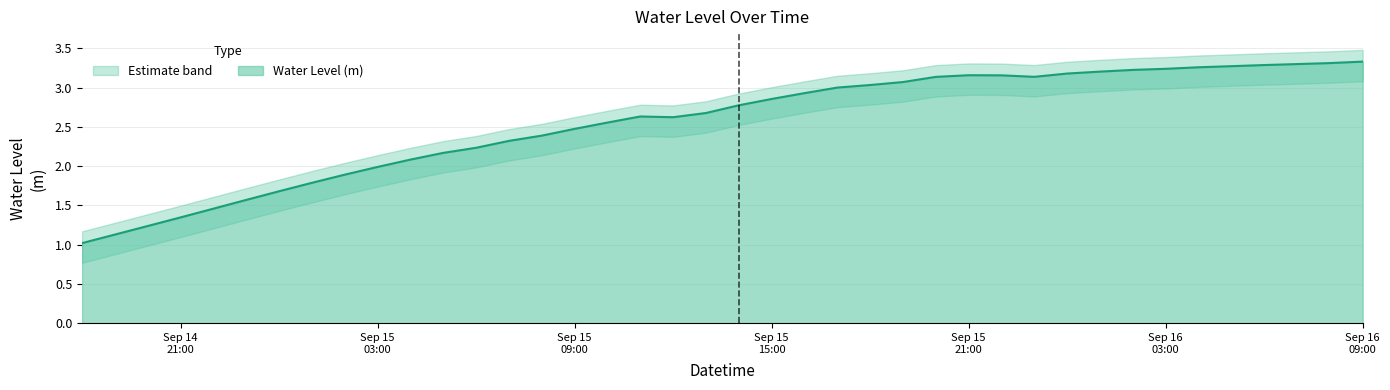

How many data points are above 2?

30